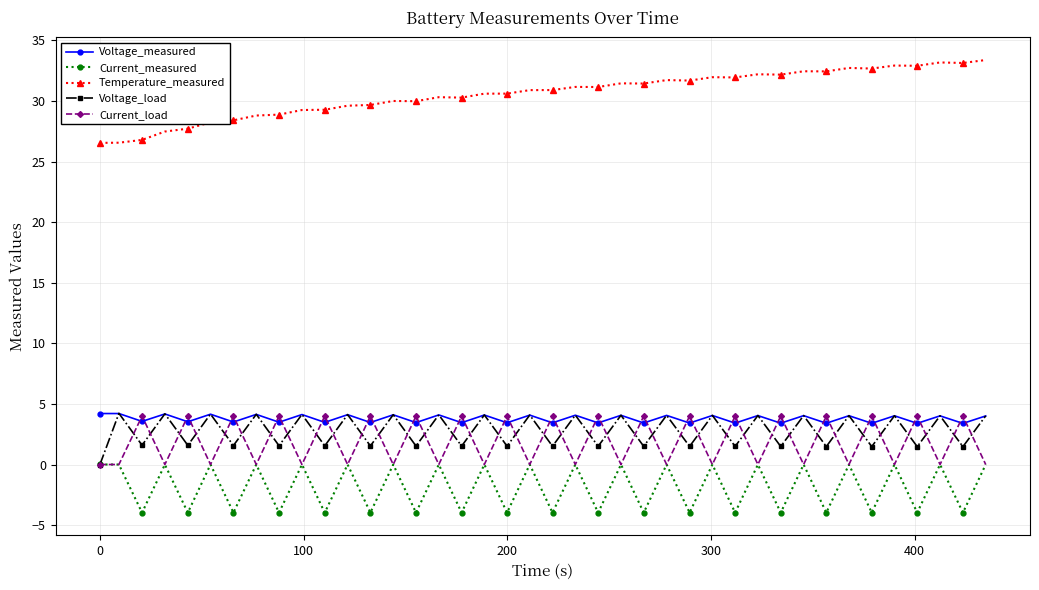

Which series has the largest range (max minus min)?

Temperature_measured